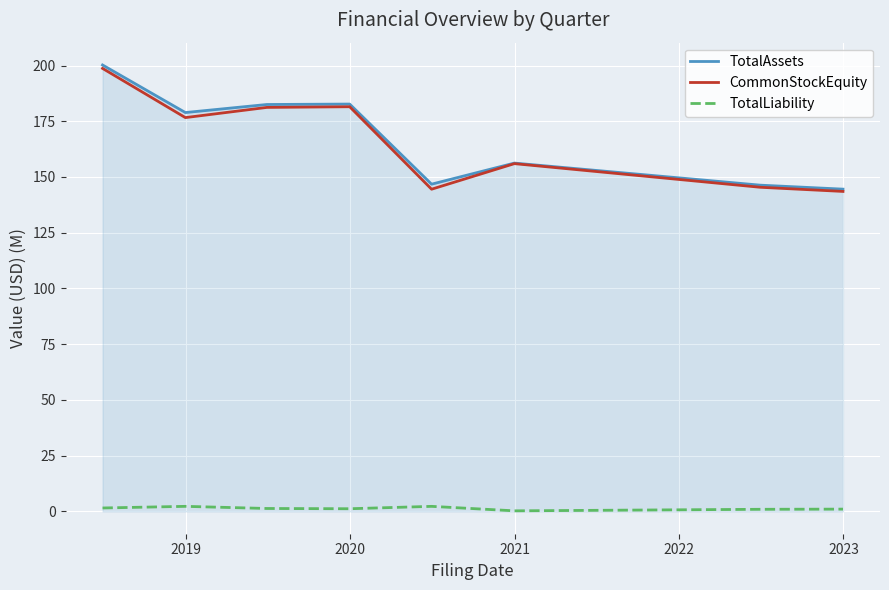

True or false: TotalLiability and TotalAssets intersect in this chart.

False